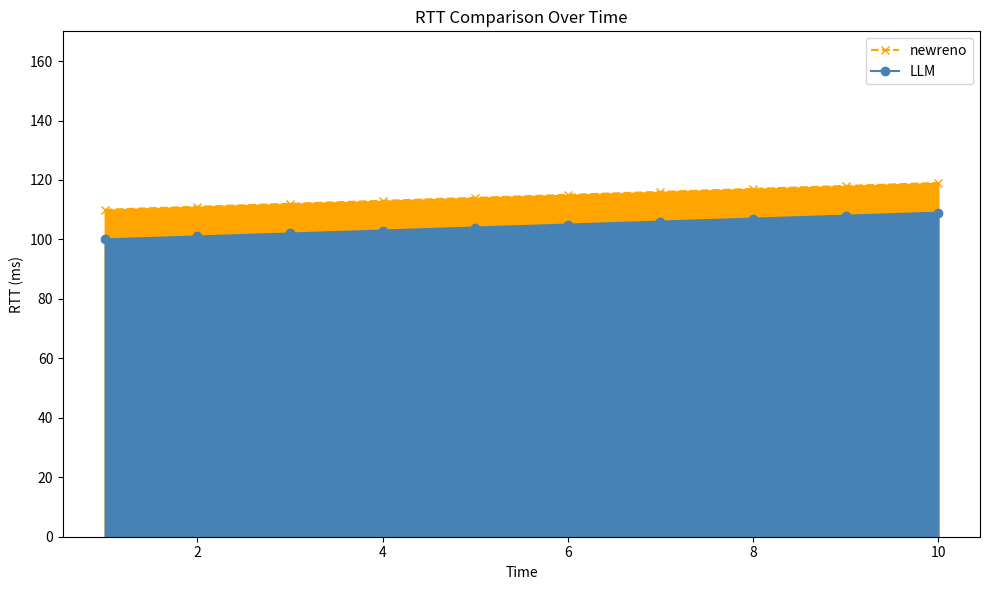

Which series has the largest range (max minus min)?

LLM